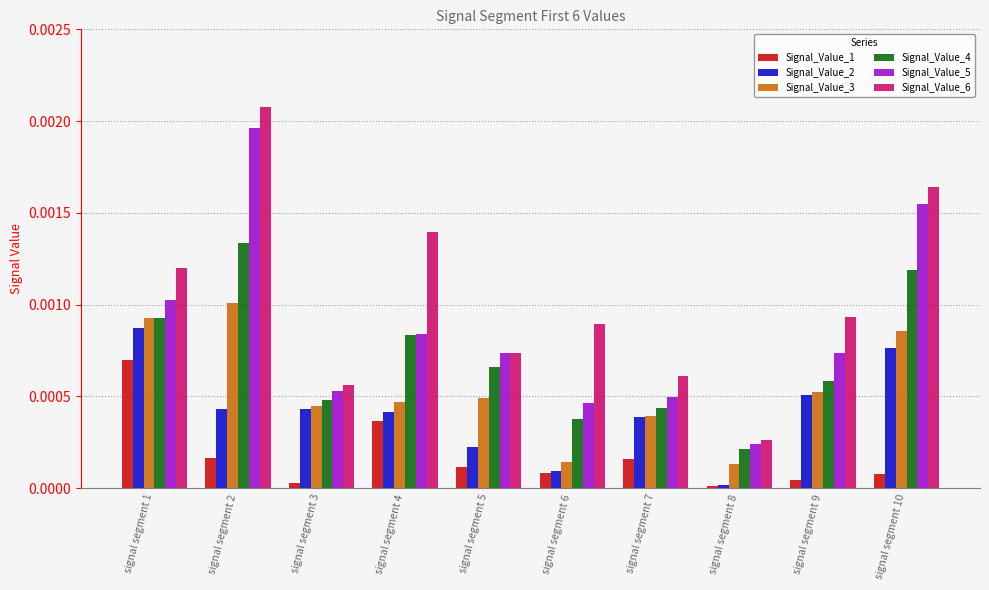

Rank the series by their maximum value, from lowest to highest.

Signal_Value_1, Signal_Value_2, Signal_Value_3, Signal_Value_4, Signal_Value_5, Signal_Value_6